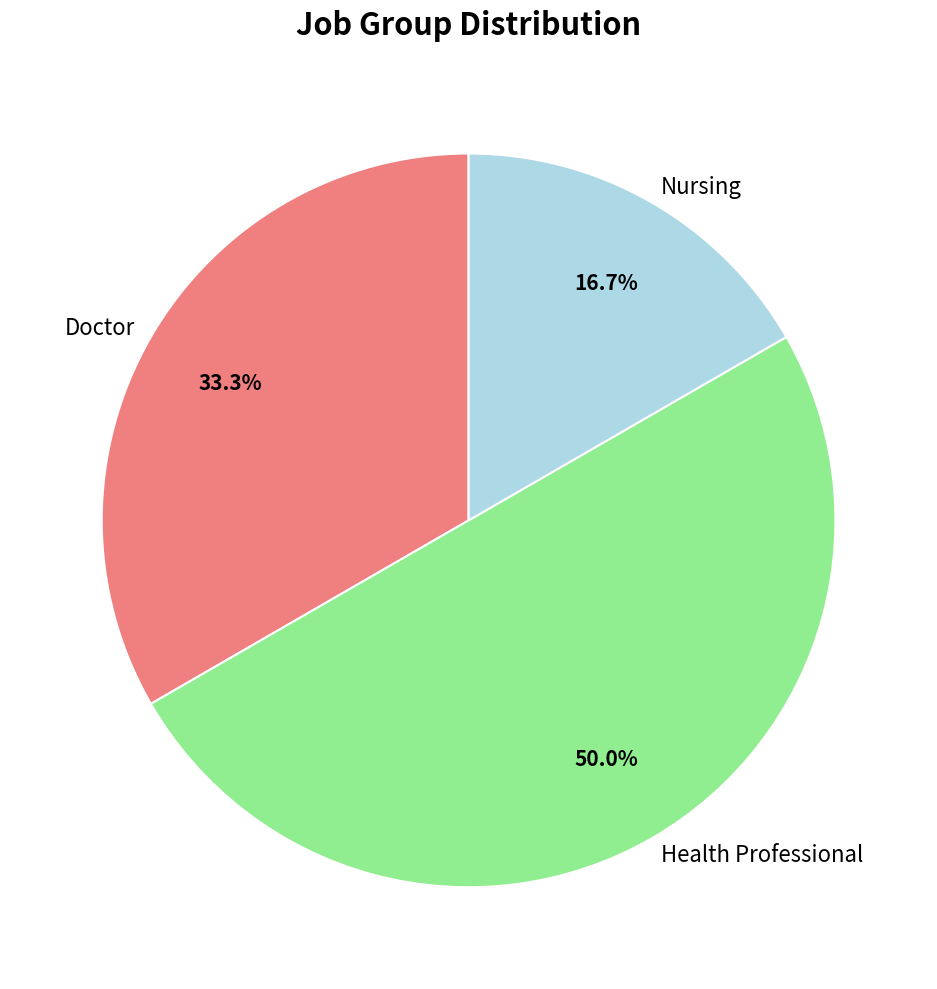

Which has a higher value, Health Professional or Doctor?

Health Professional